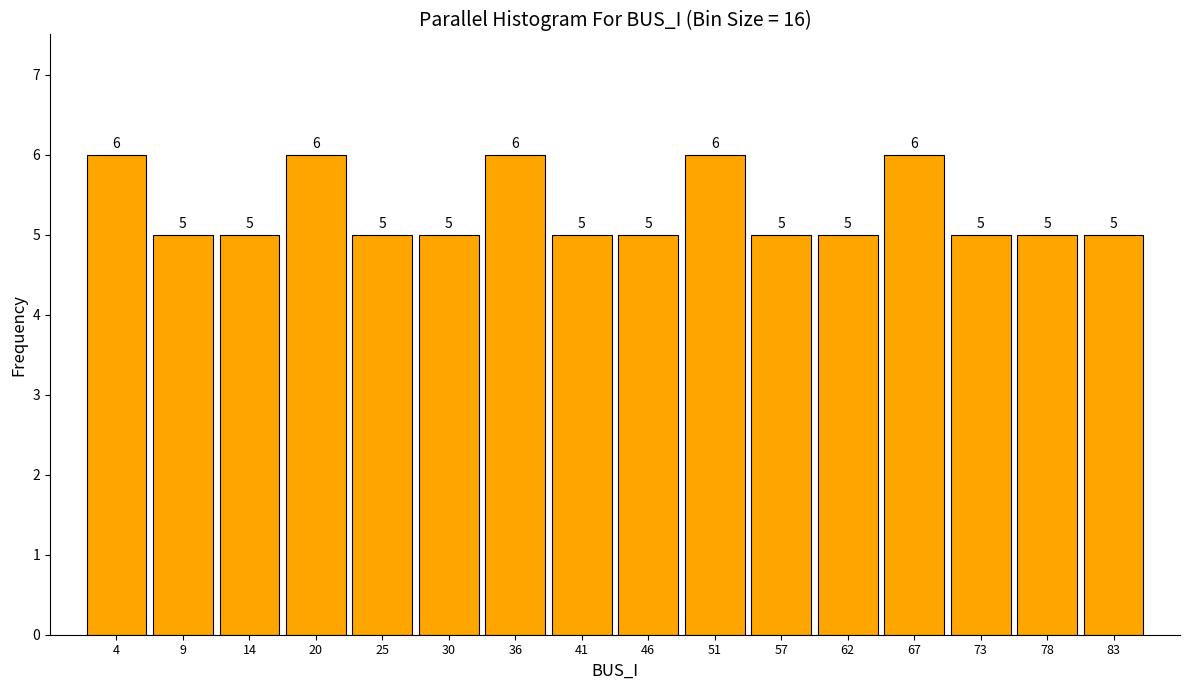

Reading left to right, transcribe this chart: for each bar, give the range it covers on the x-axis and its height. The bar edges are not printed on the chart, so give them approximately, as read against the axis.

1 to 6: 6
6 to 12: 5
12 to 17: 5
17 to 22: 6
22 to 28: 5
28 to 33: 5
33 to 38: 6
38 to 44: 5
44 to 49: 5
49 to 54: 6
54 to 59: 5
59 to 65: 5
65 to 70: 6
70 to 75: 5
75 to 81: 5
81 to 86: 5